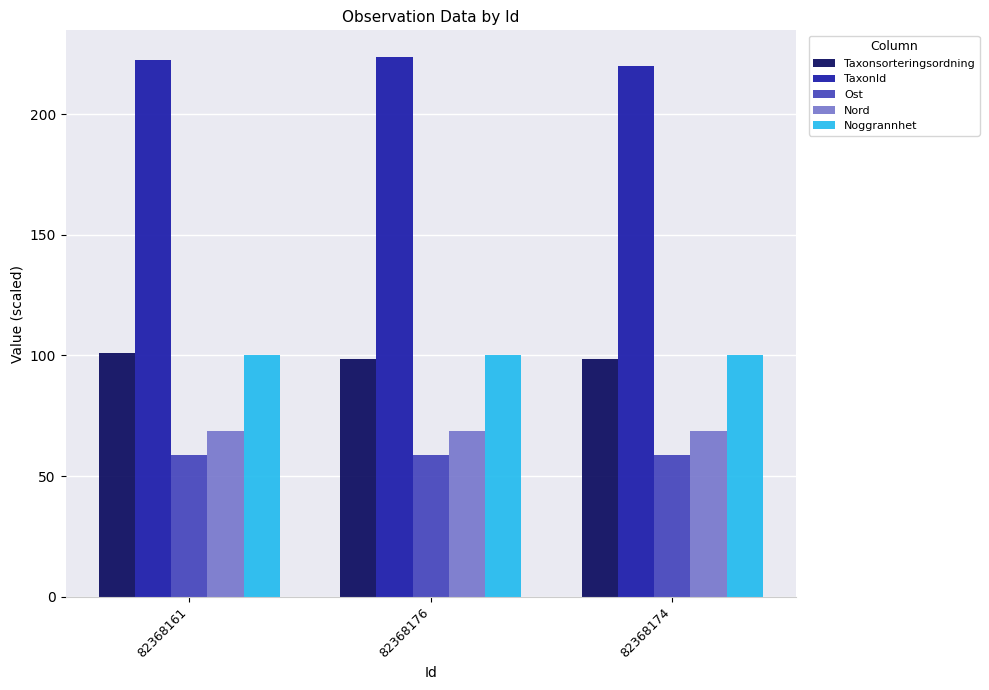

True or false: TaxonId has a value of 370.3 at 82368176.

False